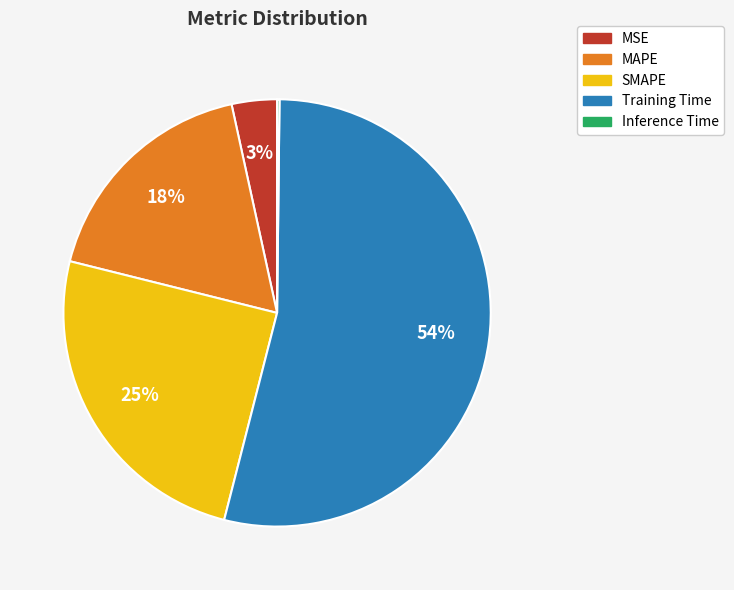

Which slice is the largest?

Training Time